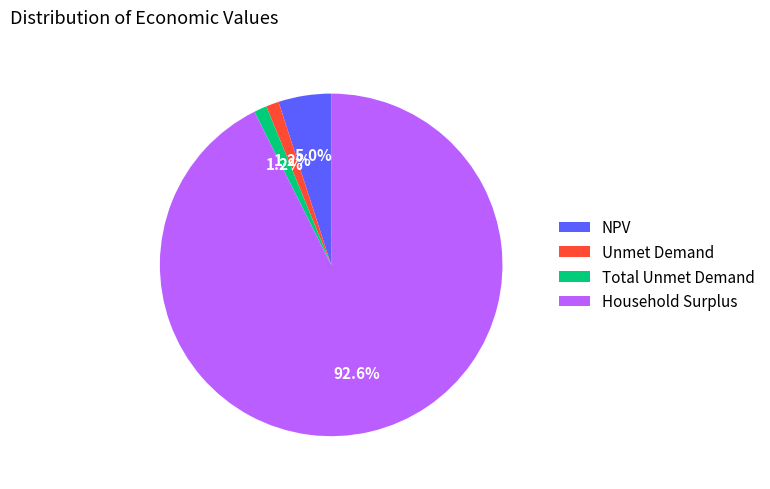

Does Total Unmet Demand represent more than half of the total?

No